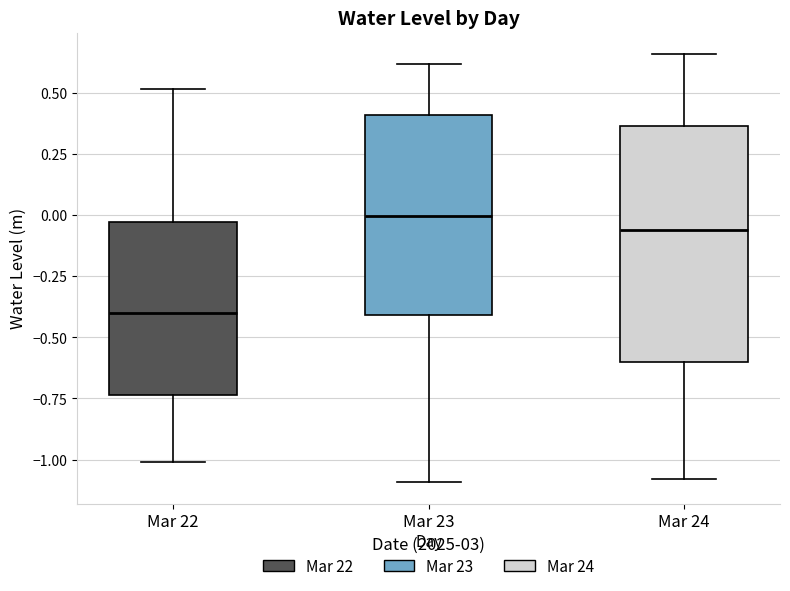

Comparing the boxes themselves (not the whiskers), which one is the tallest?

Mar 24